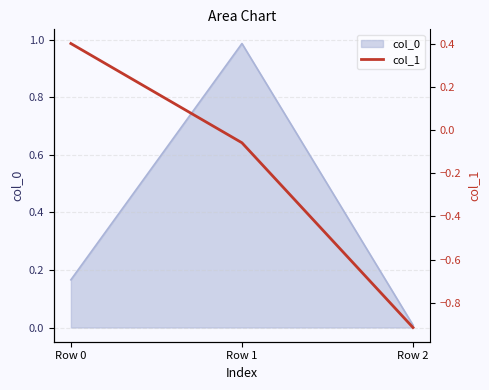

True or false: col_0 has a value of 0.1 at Row 0.

False